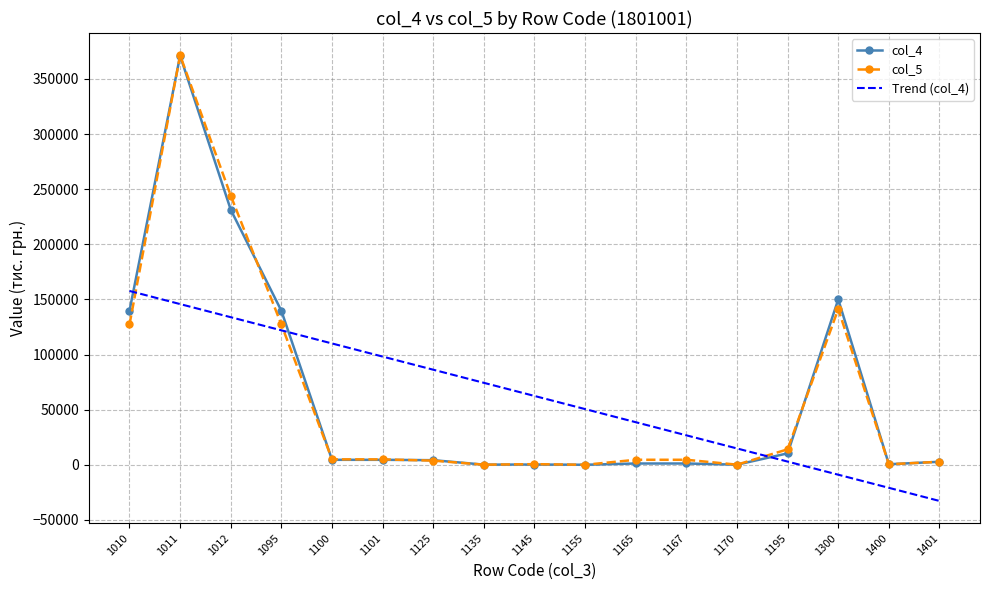

Which series has the largest range (max minus min)?

col_5